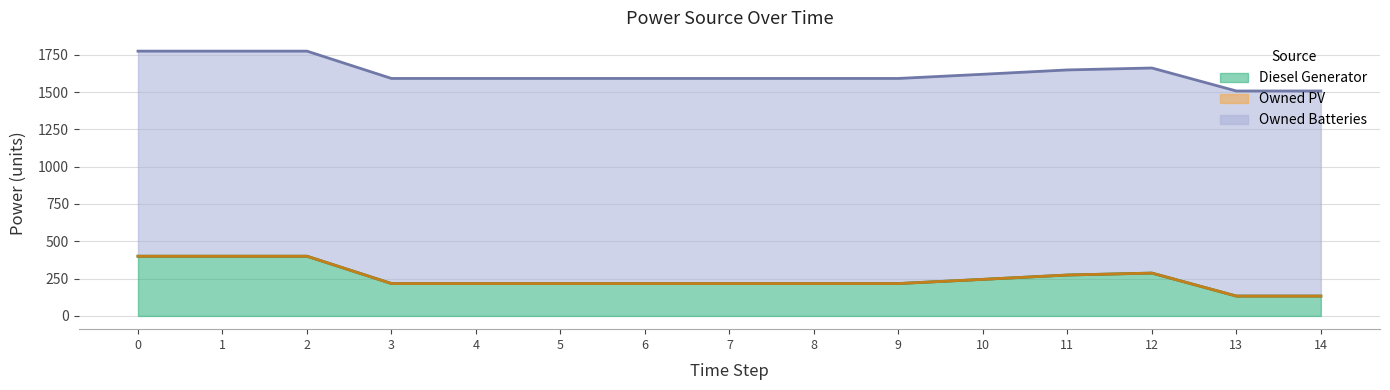

True or false: Owned Batteries has a value of 866 at 3.

False